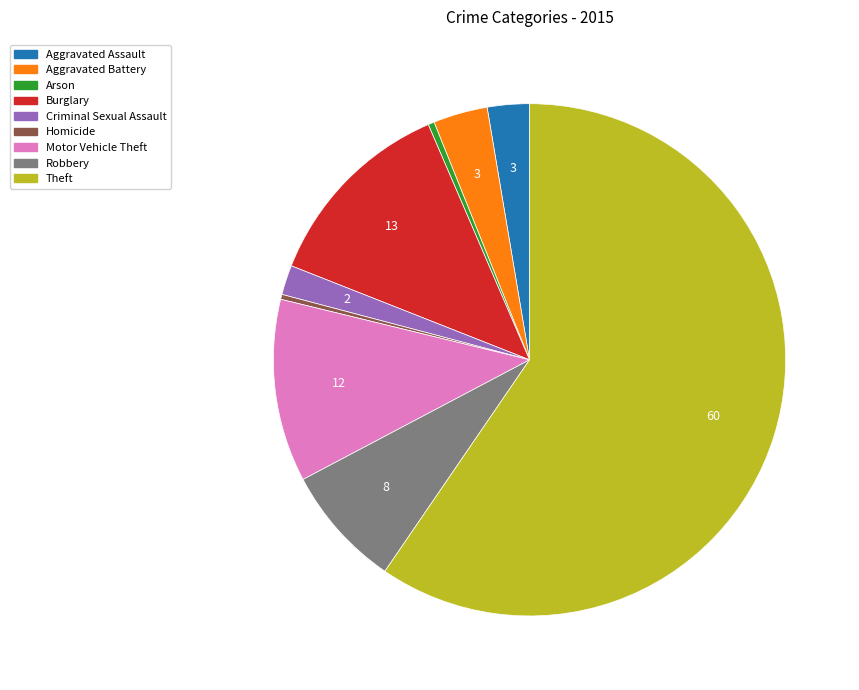

What is the largest slice in the pie chart?

Theft